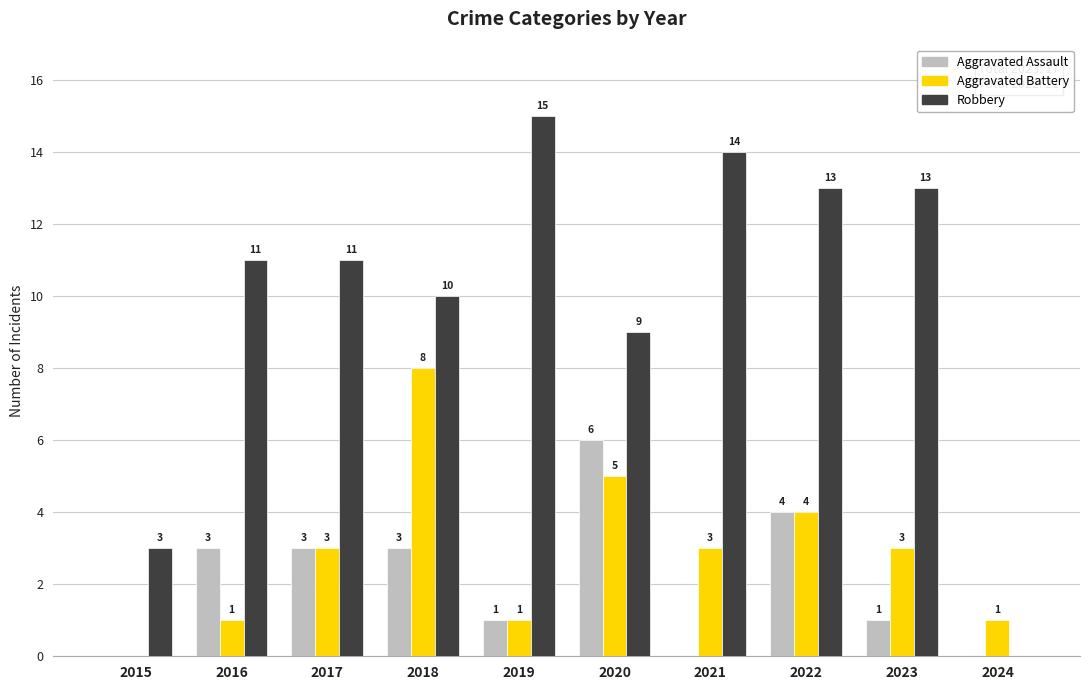

What is the sum of all Robbery values?

99